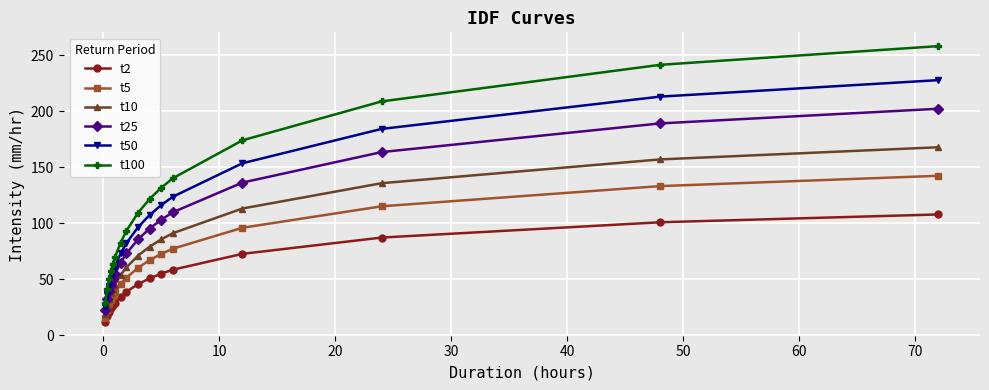

What is the value of the t10 point at the 8th from the left?

60.7